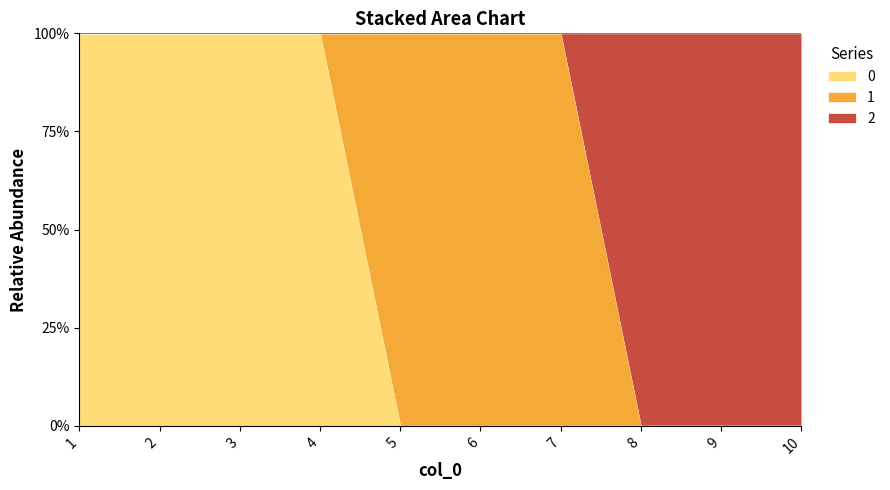

The value of 2 at 8 is -1. True or false?

False